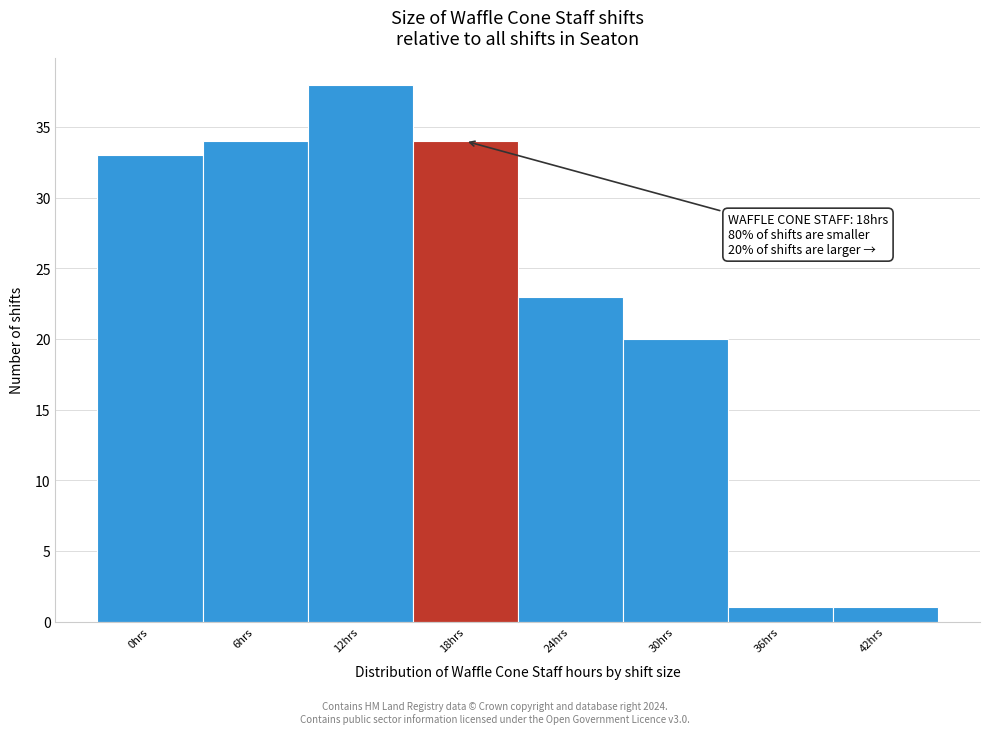

Which range on the x-axis has the tallest bar?

9 to 15